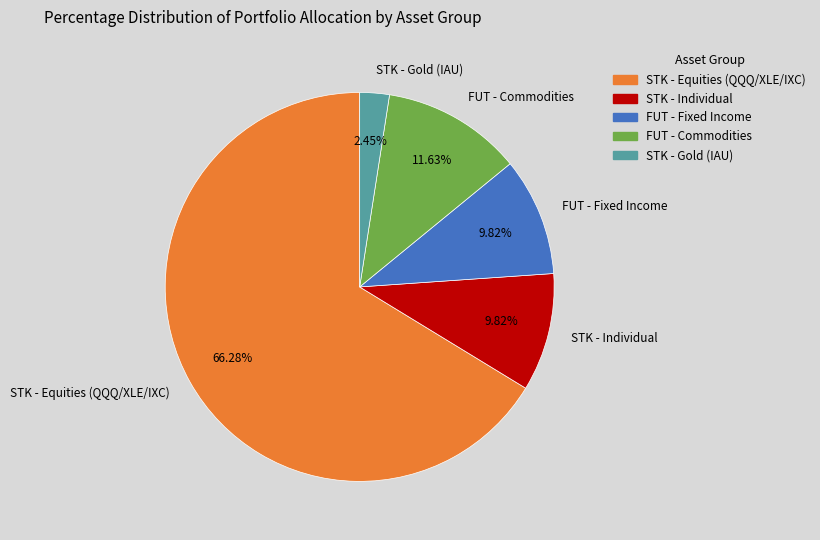

Approximately how many times larger is the value at FUT - Commodities compared to STK - Individual?

1.2